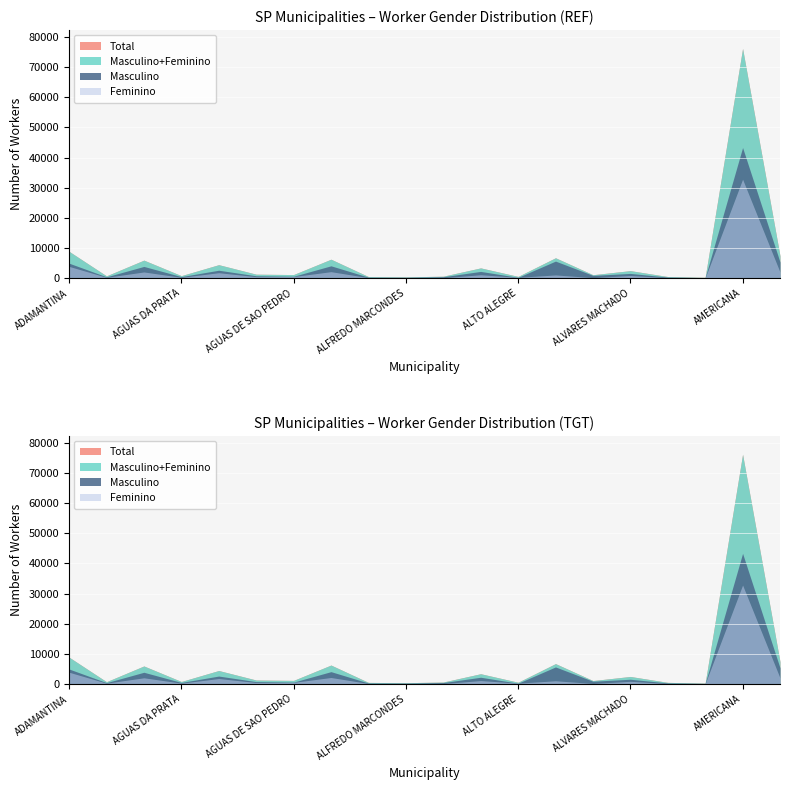

Which category has the highest value in the Masculino series?

AMERICANA